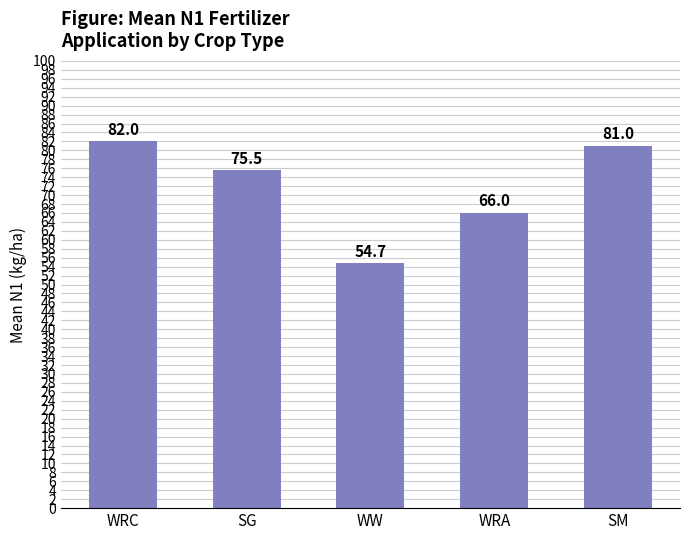

Reading right to left, extract all data points from this chart.

81.0	66.0	54.7	75.5	82.0